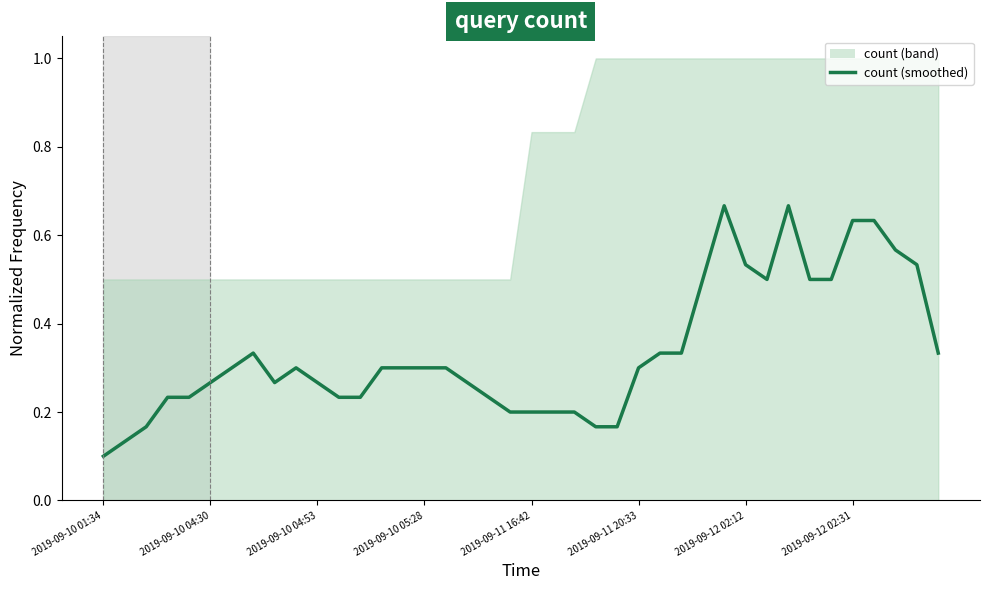

How many lines are shown in the chart?

1